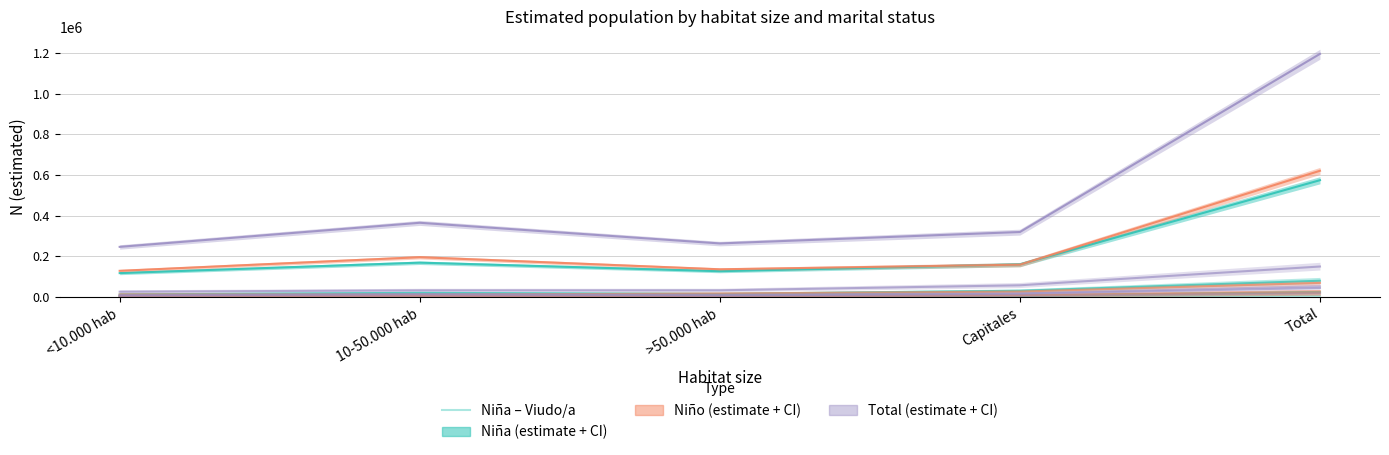

Reading left to right, extract all data points from this chart.

0	1327	2255	3403	6984